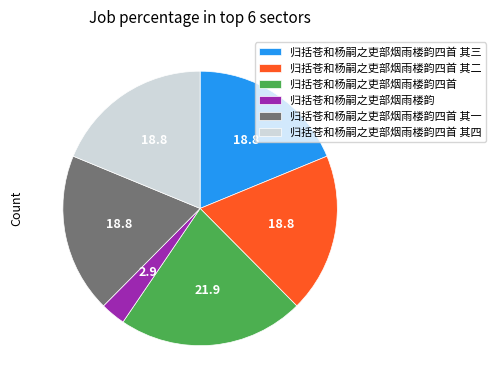

Do 归括苍和杨嗣之吏部烟雨楼韵 and 归括苍和杨嗣之吏部烟雨楼韵四首 其四 together represent more than half of the pie?

No